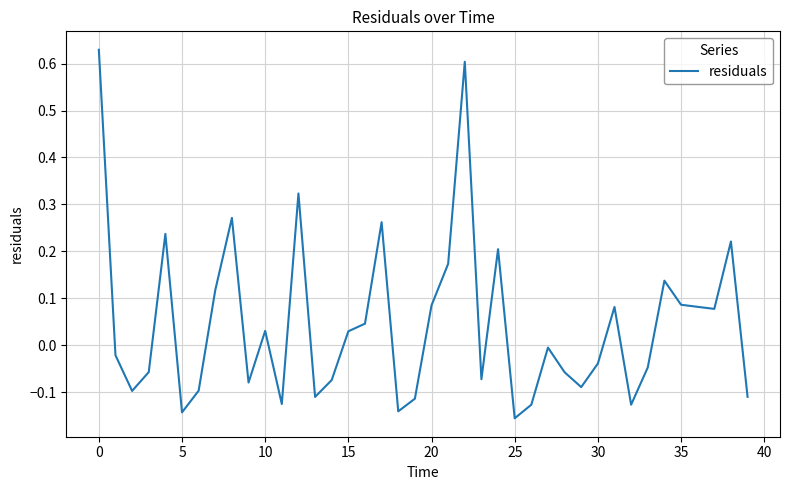

What is the difference between the maximum and minimum values?

0.8